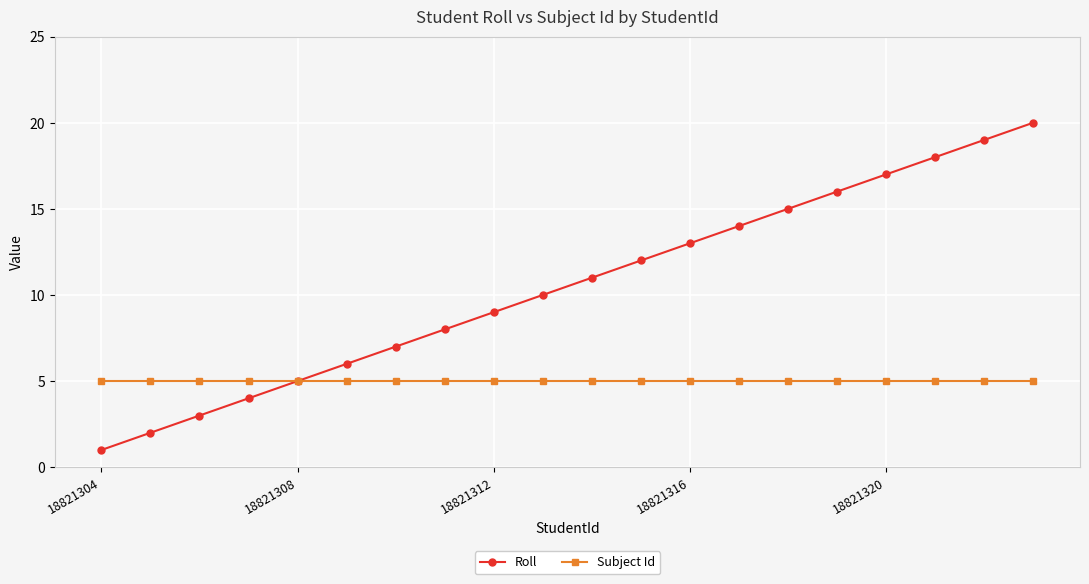

What is the maximum value shown in the chart?

20